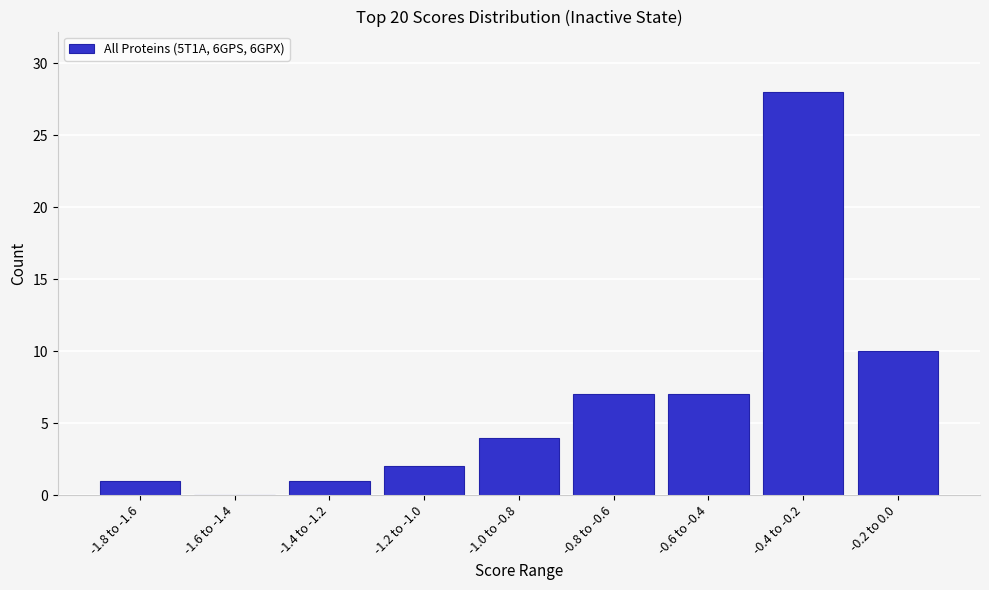

Reading left to right, extract all data points from this chart.

-1.8 to -1.6=1	-1.6 to -1.4=0	-1.4 to -1.2=1	-1.2 to -1.0=2	-1.0 to -0.8=4	-0.8 to -0.6=7	-0.6 to -0.4=7	-0.4 to -0.2=28	-0.2 to 0.0=10